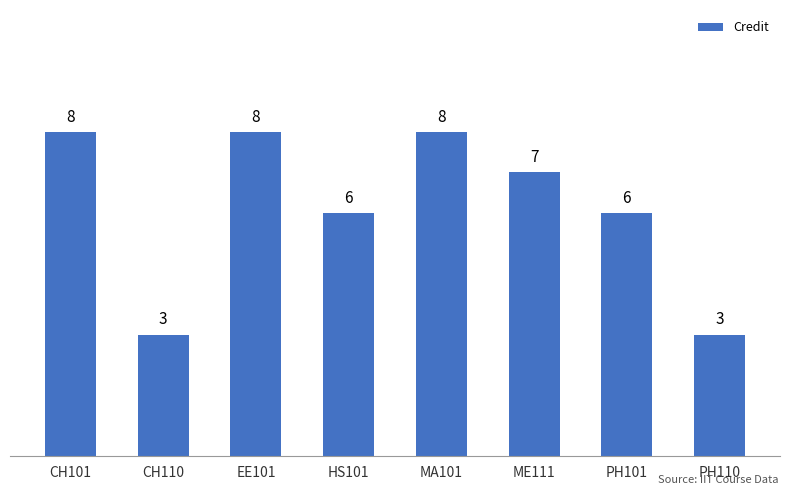

What is the maximum value shown in the chart?

8